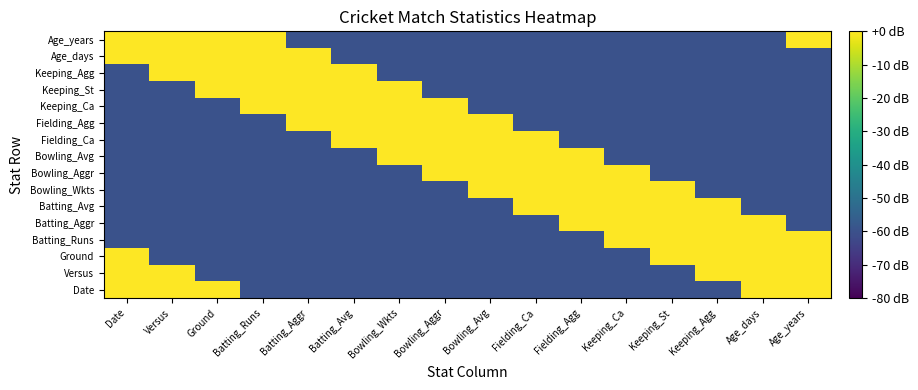

Reading left to right, what are all the values shown in this chart?

Date: Date=0.0	Versus=0.0	Ground=0.0	Batting_Runs=-60.0	Batting_Aggr=-60.0	Batting_Avg=-60.0	Bowling_Wkts=-60.0	Bowling_Aggr=-60.0	Bowling_Avg=-60.0	Fielding_Ca=-60.0	Fielding_Agg=-60.0	Keeping_Ca=-60.0	Keeping_St=-60.0	Keeping_Agg=-60.0	Age_days=23.5	Age_years=14.5
Versus: Date=0.0	Versus=0.0	Ground=-60.0	Batting_Runs=-60.0	Batting_Aggr=-60.0	Batting_Avg=-60.0	Bowling_Wkts=-60.0	Bowling_Aggr=-60.0	Bowling_Avg=-60.0	Fielding_Ca=-60.0	Fielding_Agg=-60.0	Keeping_Ca=-60.0	Keeping_St=-60.0	Keeping_Agg=23.5	Age_days=14.5	Age_years=0.0
Ground: Date=0.0	Versus=-60.0	Ground=-60.0	Batting_Runs=-60.0	Batting_Aggr=-60.0	Batting_Avg=-60.0	Bowling_Wkts=-60.0	Bowling_Aggr=-60.0	Bowling_Avg=-60.0	Fielding_Ca=-60.0	Fielding_Agg=-60.0	Keeping_Ca=-60.0	Keeping_St=23.5	Keeping_Agg=14.5	Age_days=0.0	Age_years=0.0
Batting_Runs: Date=-60.0	Versus=-60.0	Ground=-60.0	Batting_Runs=-60.0	Batting_Aggr=-60.0	Batting_Avg=-60.0	Bowling_Wkts=-60.0	Bowling_Aggr=-60.0	Bowling_Avg=-60.0	Fielding_Ca=-60.0	Fielding_Agg=-60.0	Keeping_Ca=23.5	Keeping_St=14.5	Keeping_Agg=0.0	Age_days=0.0	Age_years=0.0
Batting_Aggr: Date=-60.0	Versus=-60.0	Ground=-60.0	Batting_Runs=-60.0	Batting_Aggr=-60.0	Batting_Avg=-60.0	Bowling_Wkts=-60.0	Bowling_Aggr=-60.0	Bowling_Avg=-60.0	Fielding_Ca=-60.0	Fielding_Agg=23.5	Keeping_Ca=14.5	Keeping_St=0.0	Keeping_Agg=0.0	Age_days=0.0	Age_years=-60.0
Batting_Avg: Date=-60.0	Versus=-60.0	Ground=-60.0	Batting_Runs=-60.0	Batting_Aggr=-60.0	Batting_Avg=-60.0	Bowling_Wkts=-60.0	Bowling_Aggr=-60.0	Bowling_Avg=-60.0	Fielding_Ca=23.5	Fielding_Agg=14.5	Keeping_Ca=0.0	Keeping_St=0.0	Keeping_Agg=0.0	Age_days=-60.0	Age_years=-60.0
Bowling_Wkts: Date=-60.0	Versus=-60.0	Ground=-60.0	Batting_Runs=-60.0	Batting_Aggr=-60.0	Batting_Avg=-60.0	Bowling_Wkts=-60.0	Bowling_Aggr=-60.0	Bowling_Avg=23.5	Fielding_Ca=14.5	Fielding_Agg=0.0	Keeping_Ca=0.0	Keeping_St=0.0	Keeping_Agg=-60.0	Age_days=-60.0	Age_years=-60.0
Bowling_Aggr: Date=-60.0	Versus=-60.0	Ground=-60.0	Batting_Runs=-60.0	Batting_Aggr=-60.0	Batting_Avg=-60.0	Bowling_Wkts=-60.0	Bowling_Aggr=23.5	Bowling_Avg=14.5	Fielding_Ca=0.0	Fielding_Agg=0.0	Keeping_Ca=0.0	Keeping_St=-60.0	Keeping_Agg=-60.0	Age_days=-60.0	Age_years=-60.0
Bowling_Avg: Date=-60.0	Versus=-60.0	Ground=-60.0	Batting_Runs=-60.0	Batting_Aggr=-60.0	Batting_Avg=-60.0	Bowling_Wkts=23.5	Bowling_Aggr=14.5	Bowling_Avg=0.0	Fielding_Ca=0.0	Fielding_Agg=0.0	Keeping_Ca=-60.0	Keeping_St=-60.0	Keeping_Agg=-60.0	Age_days=-60.0	Age_years=-60.0
Fielding_Ca: Date=-60.0	Versus=-60.0	Ground=-60.0	Batting_Runs=-60.0	Batting_Aggr=-60.0	Batting_Avg=23.5	Bowling_Wkts=14.5	Bowling_Aggr=0.0	Bowling_Avg=0.0	Fielding_Ca=0.0	Fielding_Agg=-60.0	Keeping_Ca=-60.0	Keeping_St=-60.0	Keeping_Agg=-60.0	Age_days=-60.0	Age_years=-60.0
Fielding_Agg: Date=-60.0	Versus=-60.0	Ground=-60.0	Batting_Runs=-60.0	Batting_Aggr=23.5	Batting_Avg=14.5	Bowling_Wkts=0.0	Bowling_Aggr=0.0	Bowling_Avg=0.0	Fielding_Ca=-60.0	Fielding_Agg=-60.0	Keeping_Ca=-60.0	Keeping_St=-60.0	Keeping_Agg=-60.0	Age_days=-60.0	Age_years=-60.0
Keeping_Ca: Date=-60.0	Versus=-60.0	Ground=-60.0	Batting_Runs=23.5	Batting_Aggr=14.5	Batting_Avg=0.0	Bowling_Wkts=0.0	Bowling_Aggr=0.0	Bowling_Avg=-60.0	Fielding_Ca=-60.0	Fielding_Agg=-60.0	Keeping_Ca=-60.0	Keeping_St=-60.0	Keeping_Agg=-60.0	Age_days=-60.0	Age_years=-60.0
Keeping_St: Date=-60.0	Versus=-60.0	Ground=23.5	Batting_Runs=14.5	Batting_Aggr=0.0	Batting_Avg=0.0	Bowling_Wkts=0.0	Bowling_Aggr=-60.0	Bowling_Avg=-60.0	Fielding_Ca=-60.0	Fielding_Agg=-60.0	Keeping_Ca=-60.0	Keeping_St=-60.0	Keeping_Agg=-60.0	Age_days=-60.0	Age_years=-60.0
Keeping_Agg: Date=-60.0	Versus=23.5	Ground=14.5	Batting_Runs=0.0	Batting_Aggr=0.0	Batting_Avg=0.0	Bowling_Wkts=-60.0	Bowling_Aggr=-60.0	Bowling_Avg=-60.0	Fielding_Ca=-60.0	Fielding_Agg=-60.0	Keeping_Ca=-60.0	Keeping_St=-60.0	Keeping_Agg=-60.0	Age_days=-60.0	Age_years=-60.0
Age_days: Date=23.5	Versus=14.5	Ground=0.0	Batting_Runs=0.0	Batting_Aggr=0.0	Batting_Avg=-60.0	Bowling_Wkts=-60.0	Bowling_Aggr=-60.0	Bowling_Avg=-60.0	Fielding_Ca=-60.0	Fielding_Agg=-60.0	Keeping_Ca=-60.0	Keeping_St=-60.0	Keeping_Agg=-60.0	Age_days=-60.0	Age_years=-60.0
Age_years: Date=14.5	Versus=0.0	Ground=0.0	Batting_Runs=0.0	Batting_Aggr=-60.0	Batting_Avg=-60.0	Bowling_Wkts=-60.0	Bowling_Aggr=-60.0	Bowling_Avg=-60.0	Fielding_Ca=-60.0	Fielding_Agg=-60.0	Keeping_Ca=-60.0	Keeping_St=-60.0	Keeping_Agg=-60.0	Age_days=-60.0	Age_years=23.5